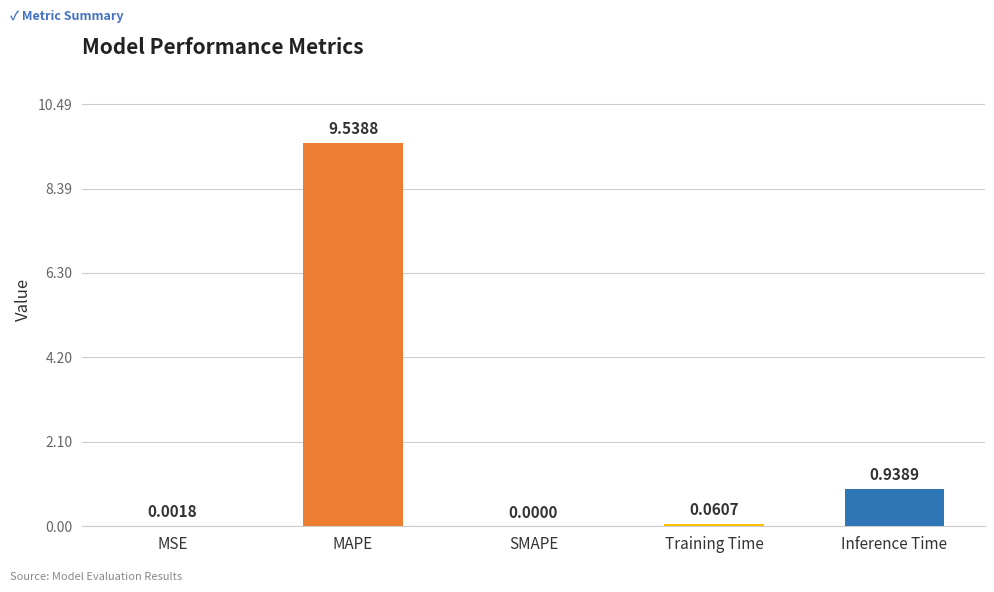

What is the greatest value displayed?

9.5